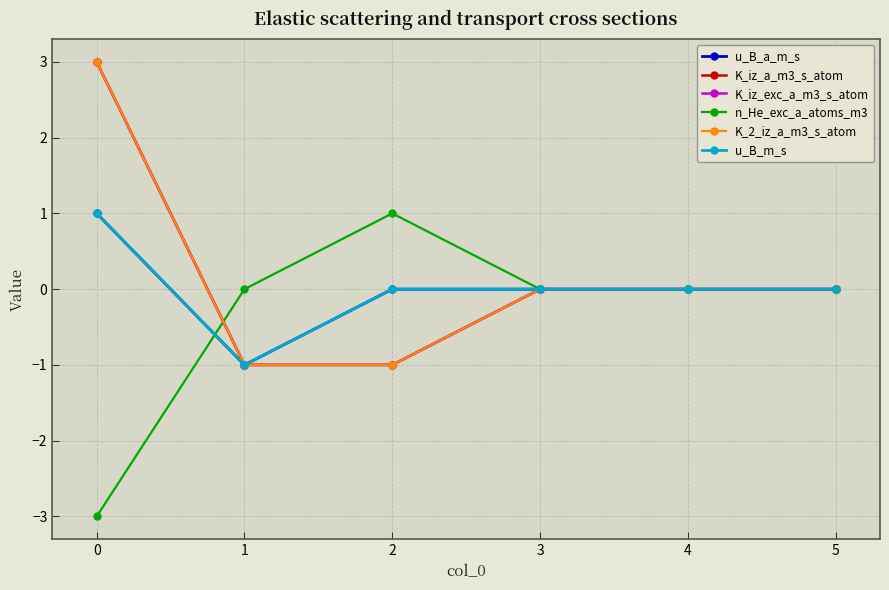

Is this an area chart (filled region under the line)?

No